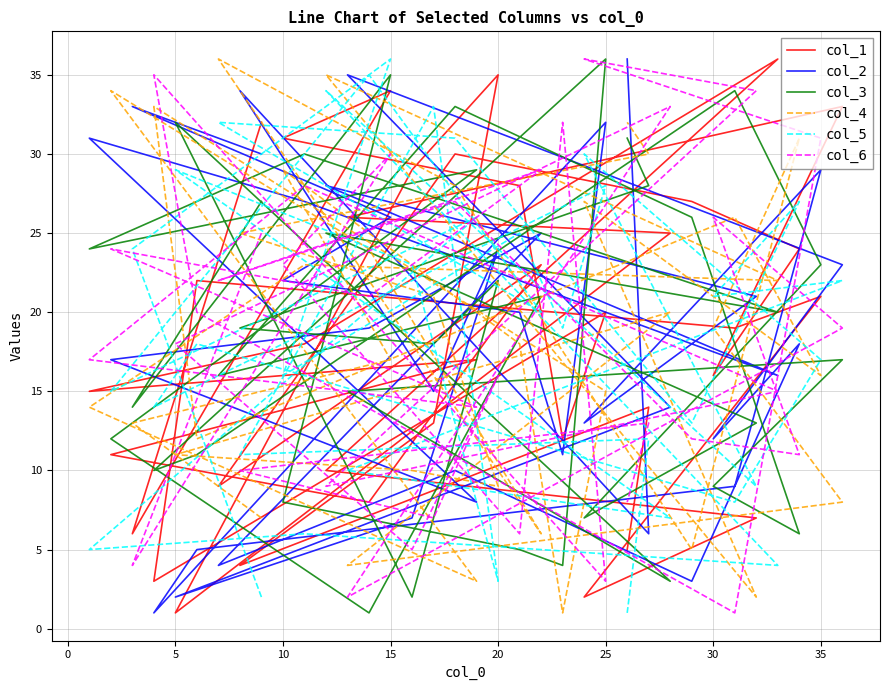

True or false: col_4 has a value of 4 at 26.

False